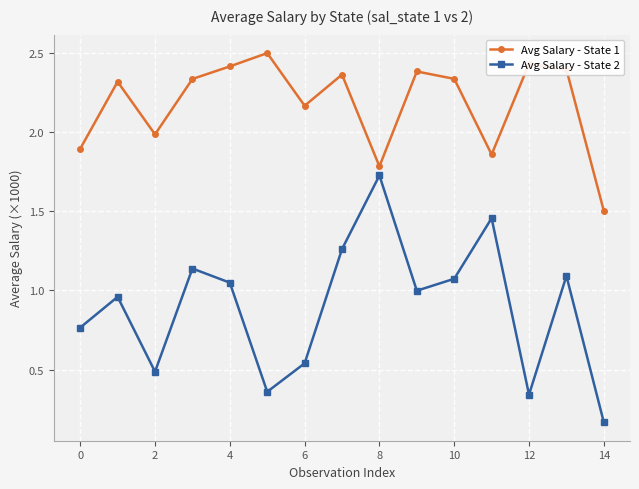

What is the greatest value displayed?

2.5